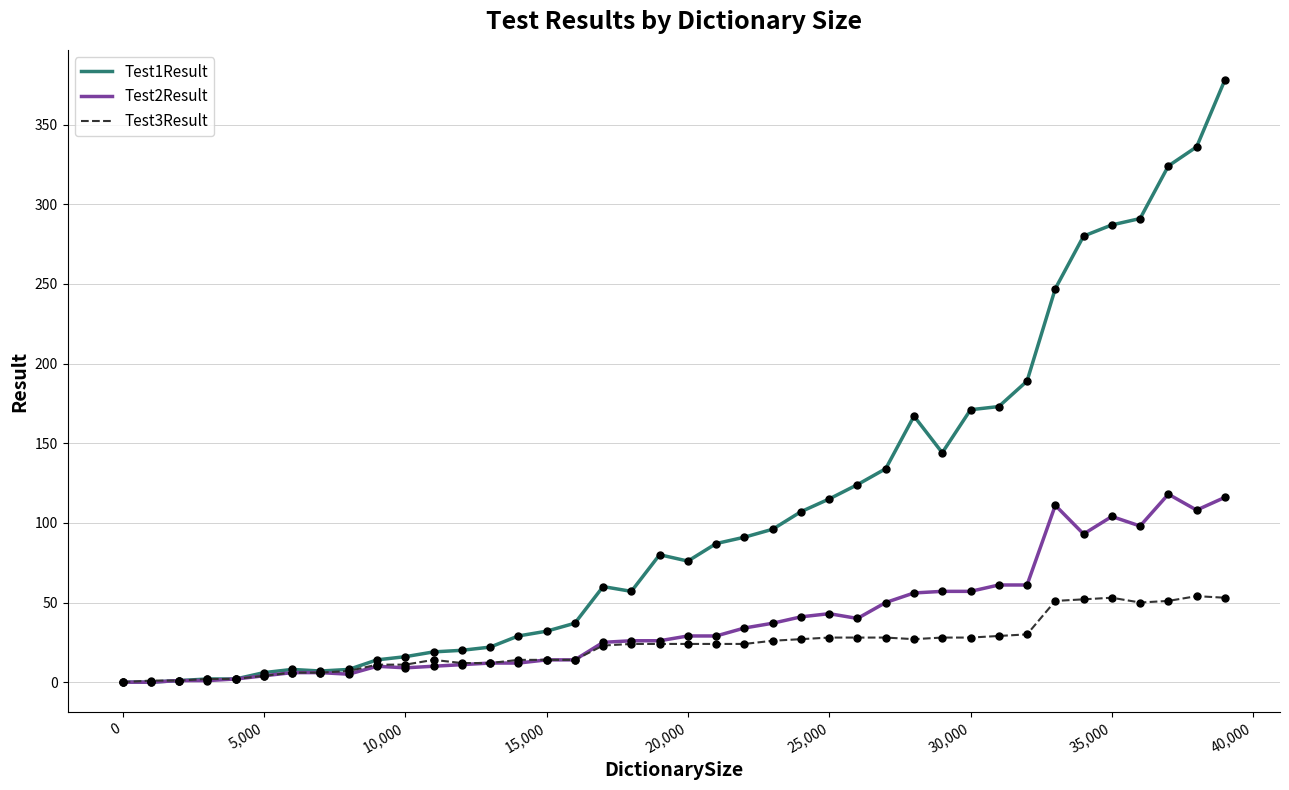

Which series has the largest range (max minus min)?

Test1Result